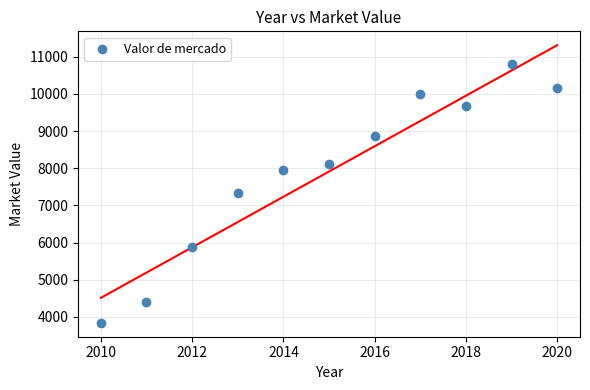

What is the average Y value?

7911